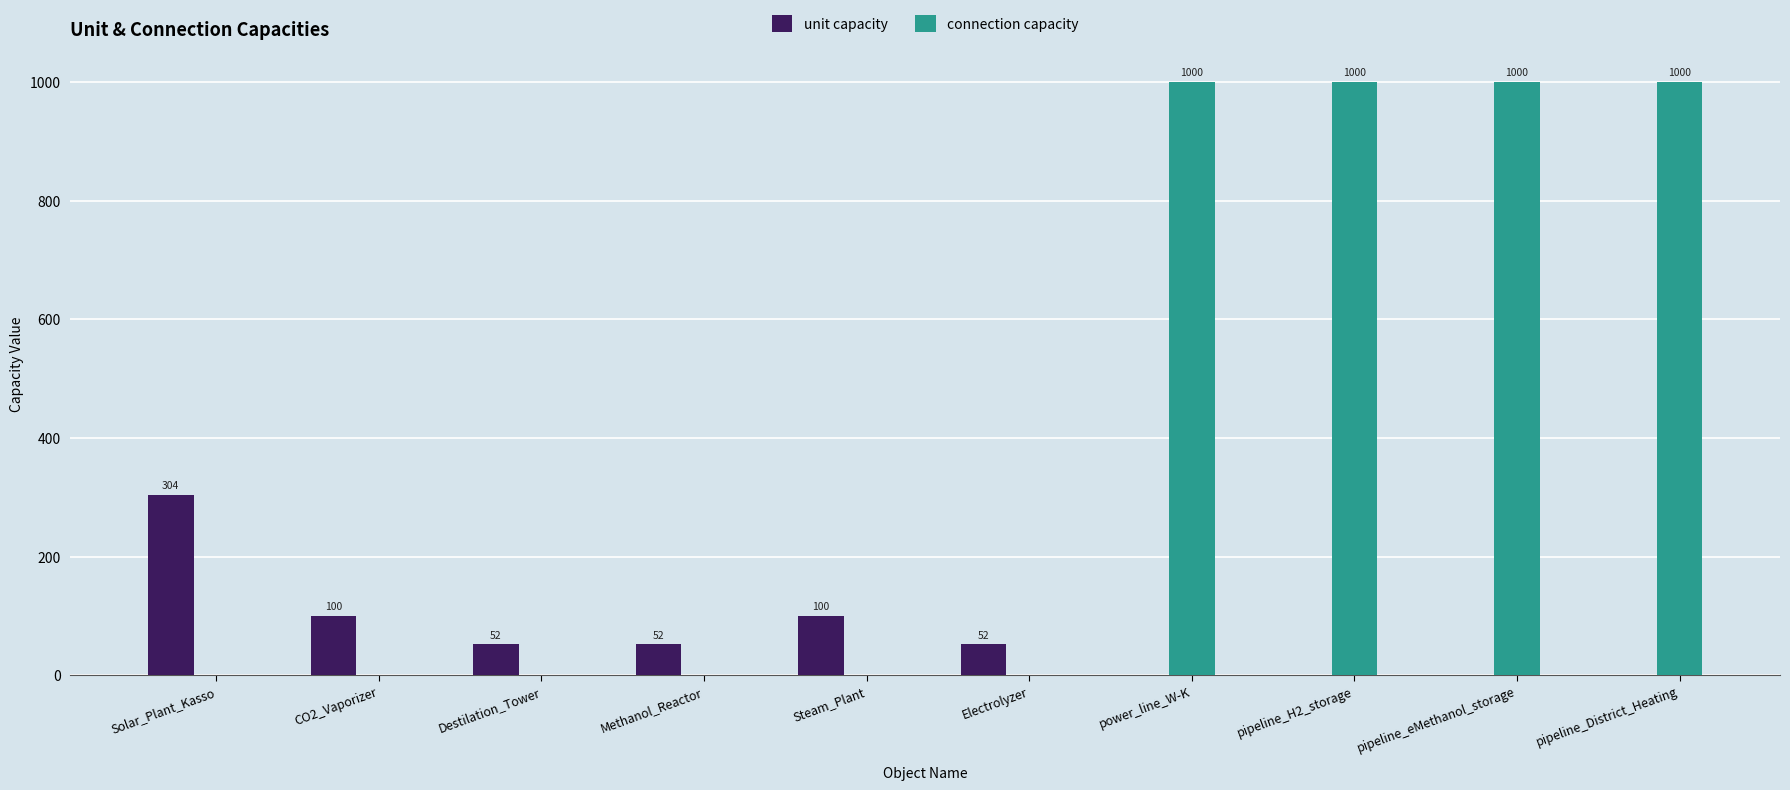

Reading left to right, list all the values displayed in this chart.

unit capacity: 304	100	52	52	100	52	0	0	0	0
connection capacity: 0	0	0	0	0	0	1000	1000	1000	1000